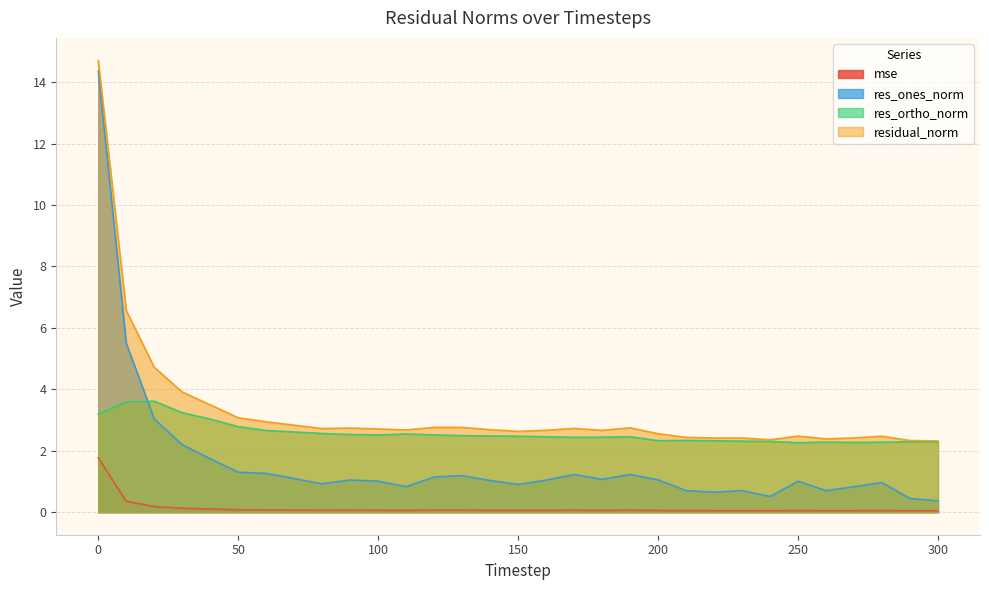

Count the number of categories in the chart.

31